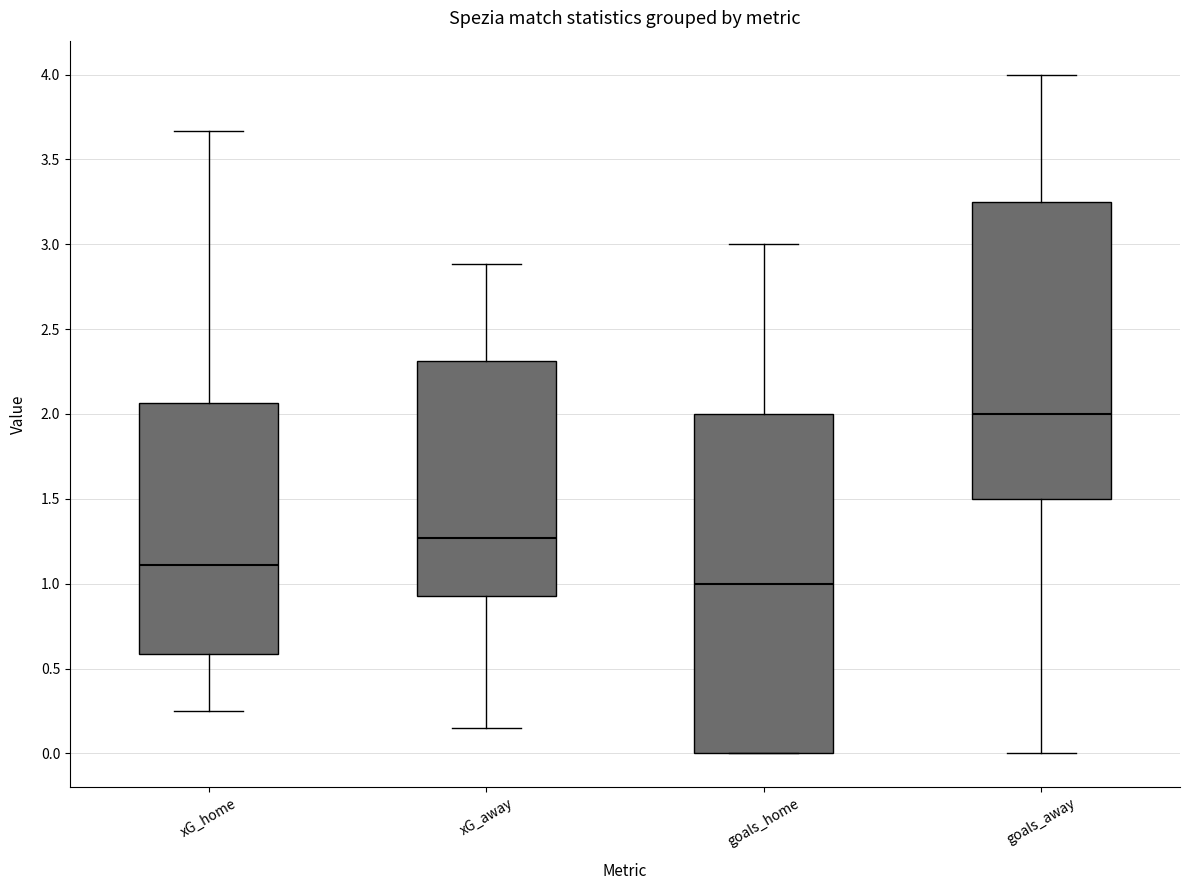

Which box has the highest median line?

goals_away